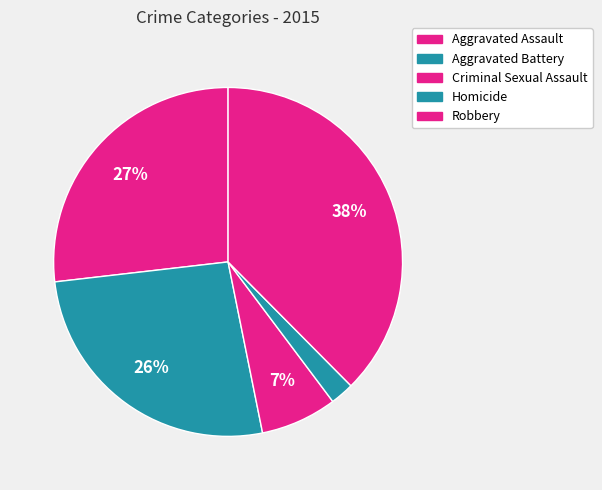

Is Robbery the majority of the pie?

No